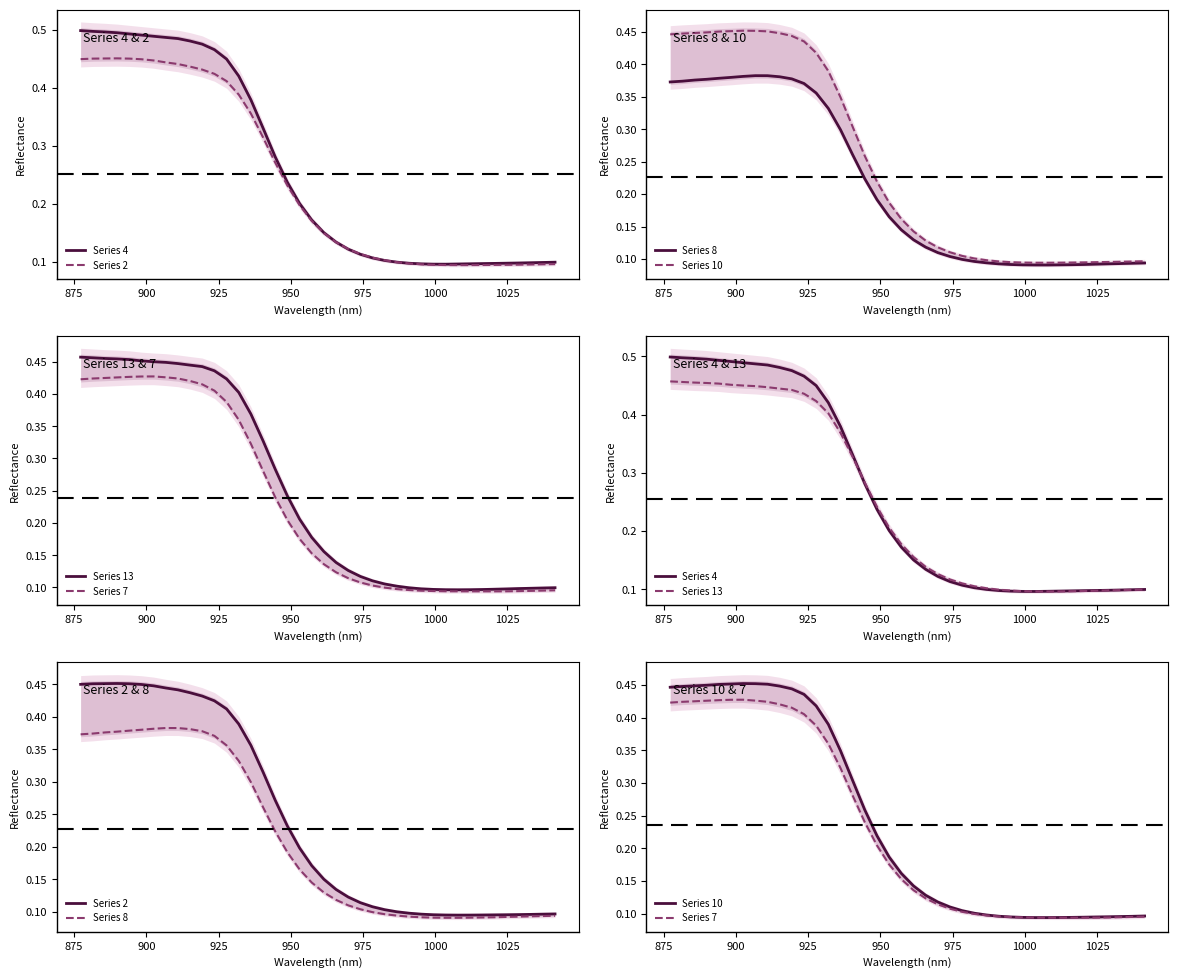

Which series has the largest total across all categories?

Series 4